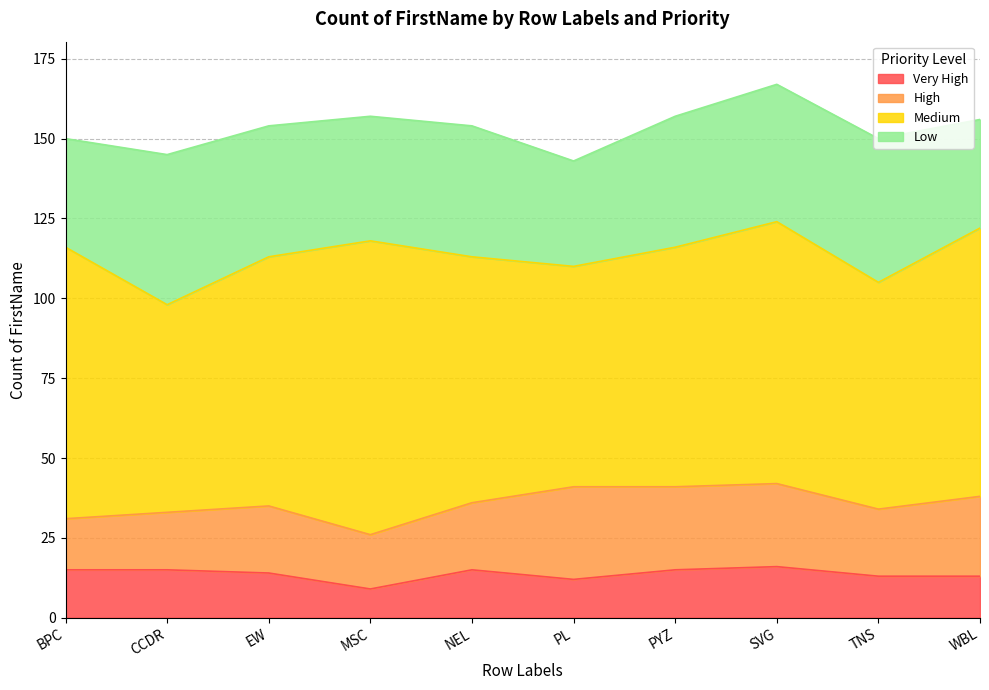

Reading left to right, list all the values displayed in this chart.

Very High: BPC=15	CCDR=15	EW=14	MSC=9	NEL=15	PL=12	PYZ=15	SVG=16	TNS=13	WBL=13
High: BPC=16	CCDR=18	EW=21	MSC=17	NEL=21	PL=29	PYZ=26	SVG=26	TNS=21	WBL=25
Medium: BPC=85	CCDR=65	EW=78	MSC=92	NEL=77	PL=69	PYZ=75	SVG=82	TNS=71	WBL=84
Low: BPC=34	CCDR=47	EW=41	MSC=39	NEL=41	PL=33	PYZ=41	SVG=43	TNS=45	WBL=34